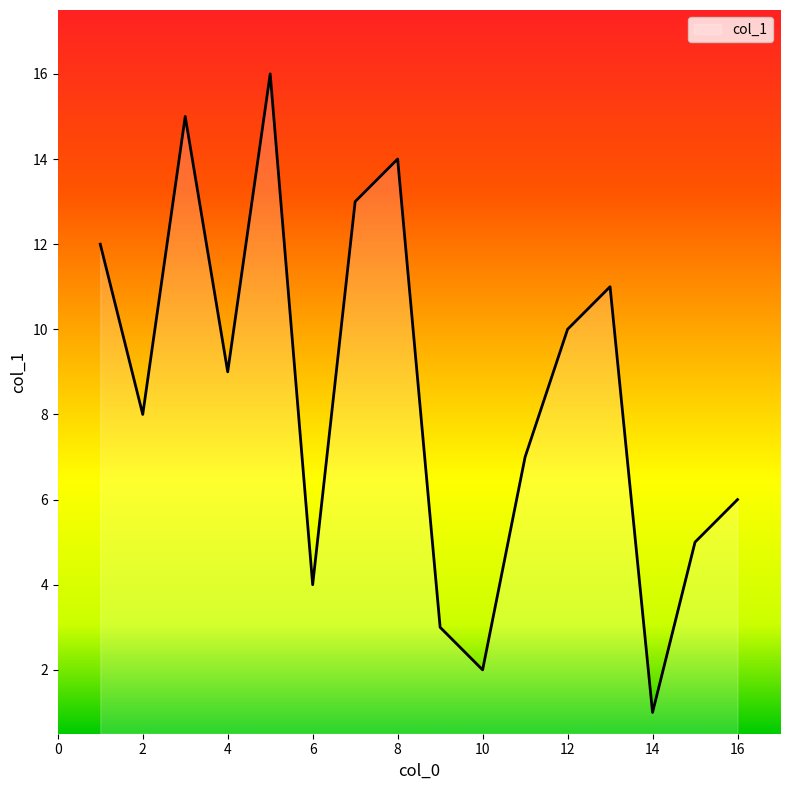

What is the greatest value displayed?

16